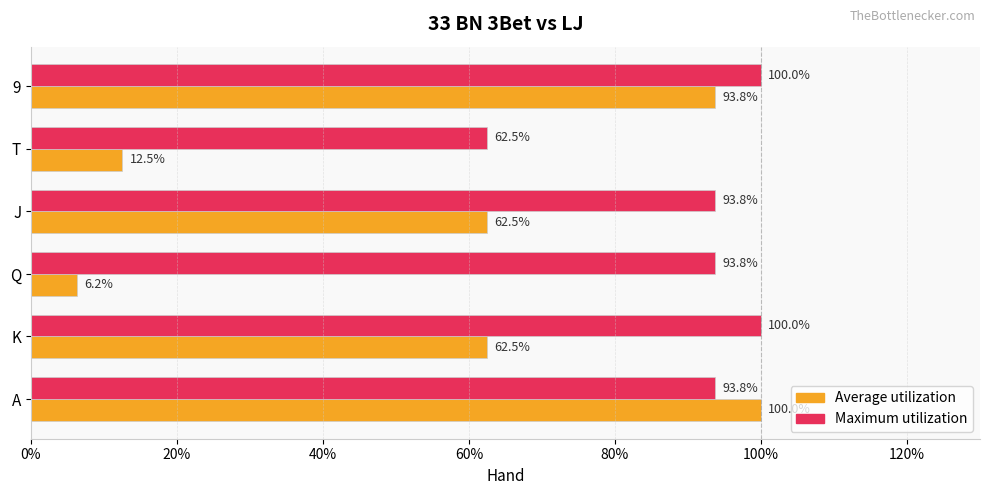

What is the sum of the Average utilization values at K and T?

75.0